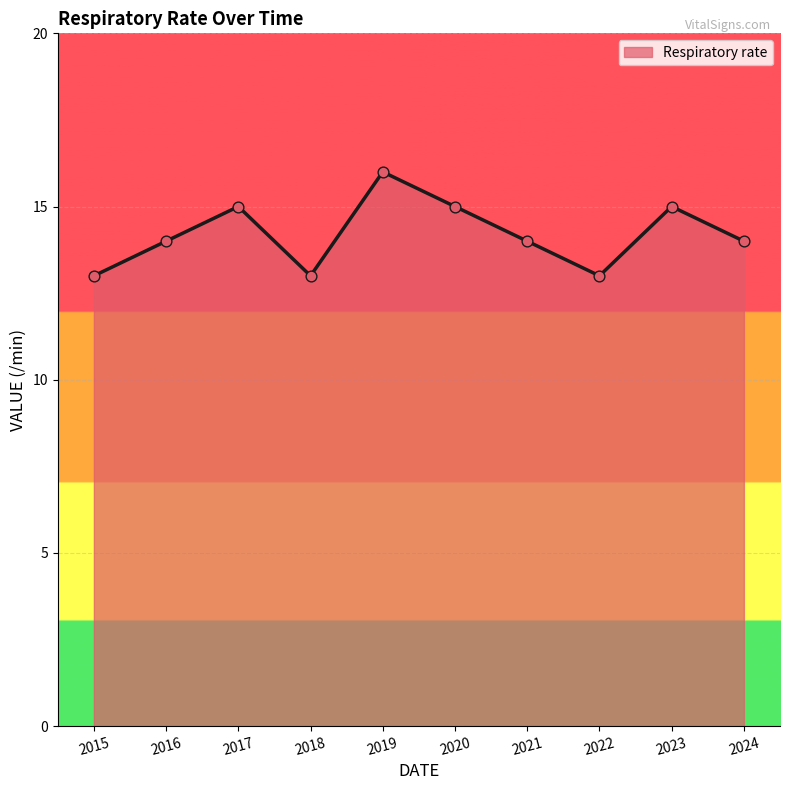

Approximately how many times larger is the value at 2023 compared to 2019?

0.9